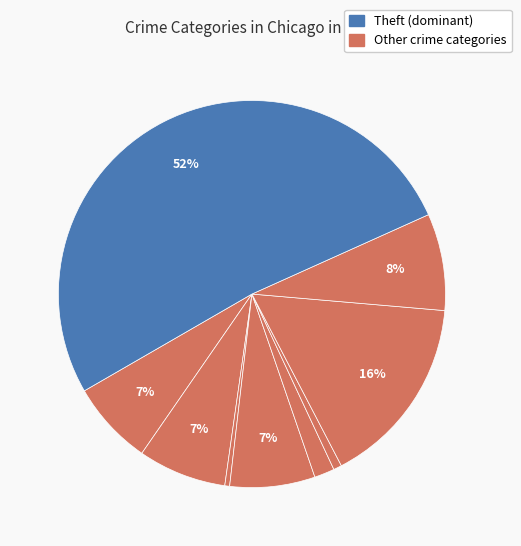

Rank the categories by value from highest to lowest.

Theft, Motor Vehicle Theft, Robbery, Aggravated Battery, Burglary, Aggravated Assault, Criminal Sexual Assault, Homicide, Arson